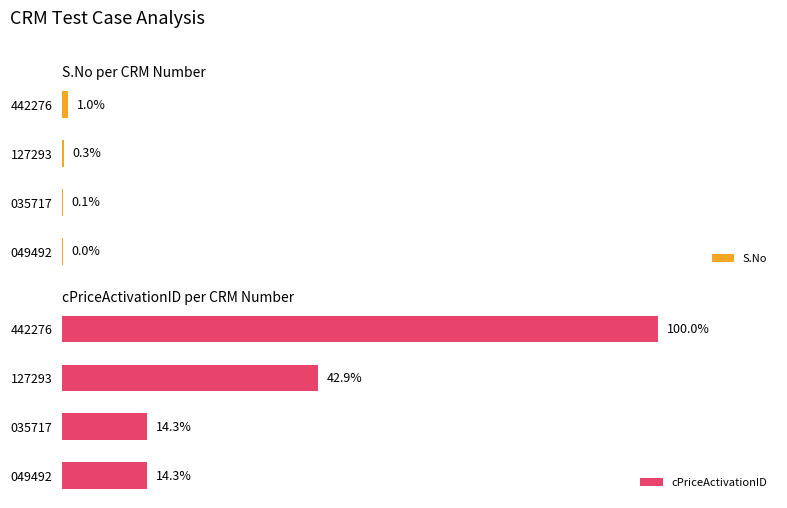

What is the average value of the S.No series?

0.3